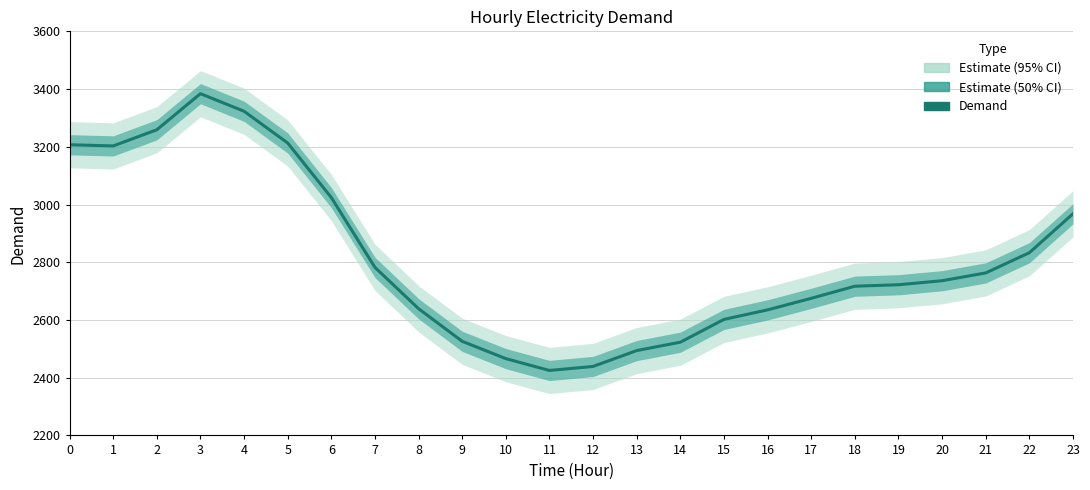

At which category does the chart reach its peak across all series?

3